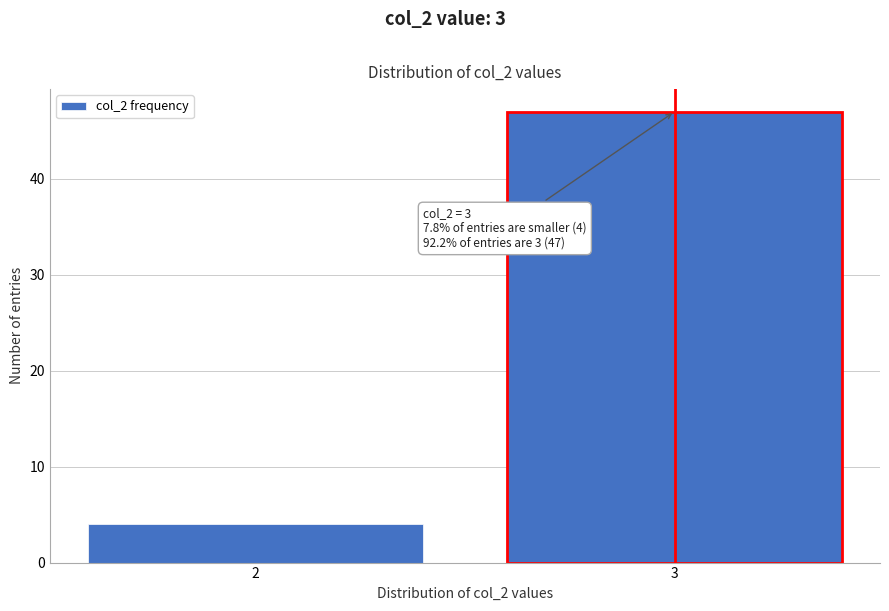

Reading left to right, transcribe all the data shown in this chart.

2=4	3=47